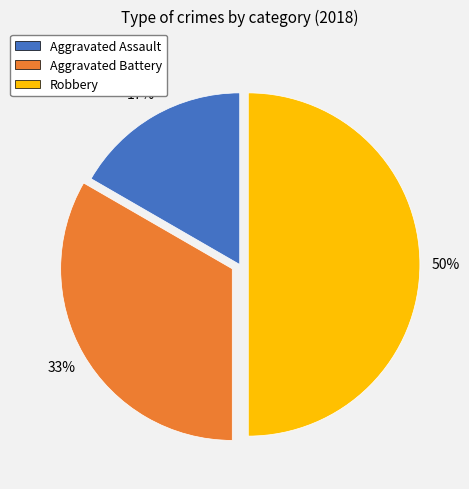

Which slice is the smallest?

Aggravated Assault